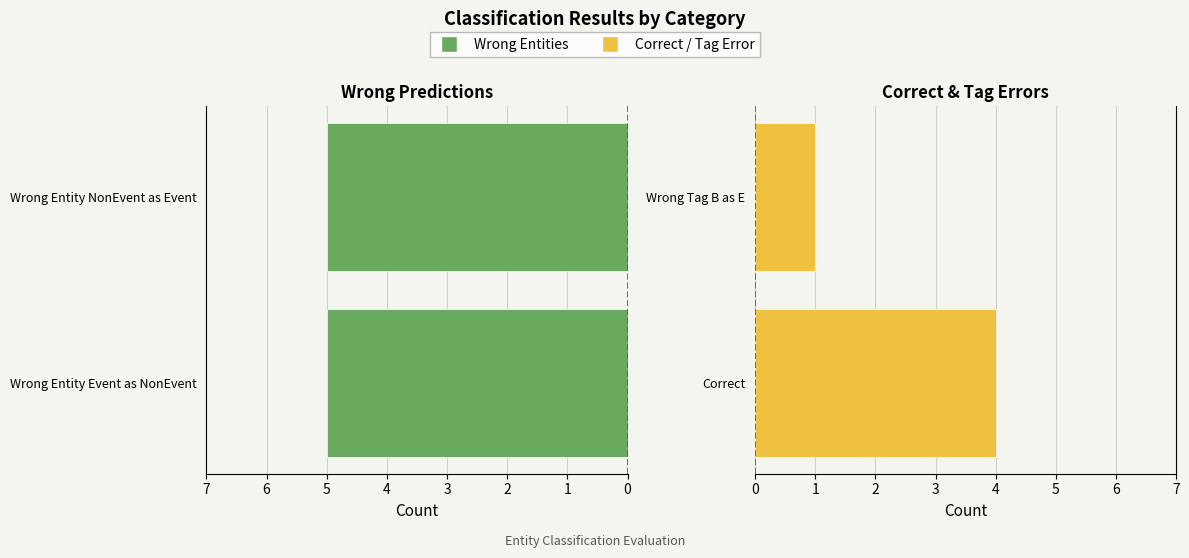

Is it true that Correct / Wrong_Tag_B_as_E equals 1.0 at Wrong Tag B as E?

True